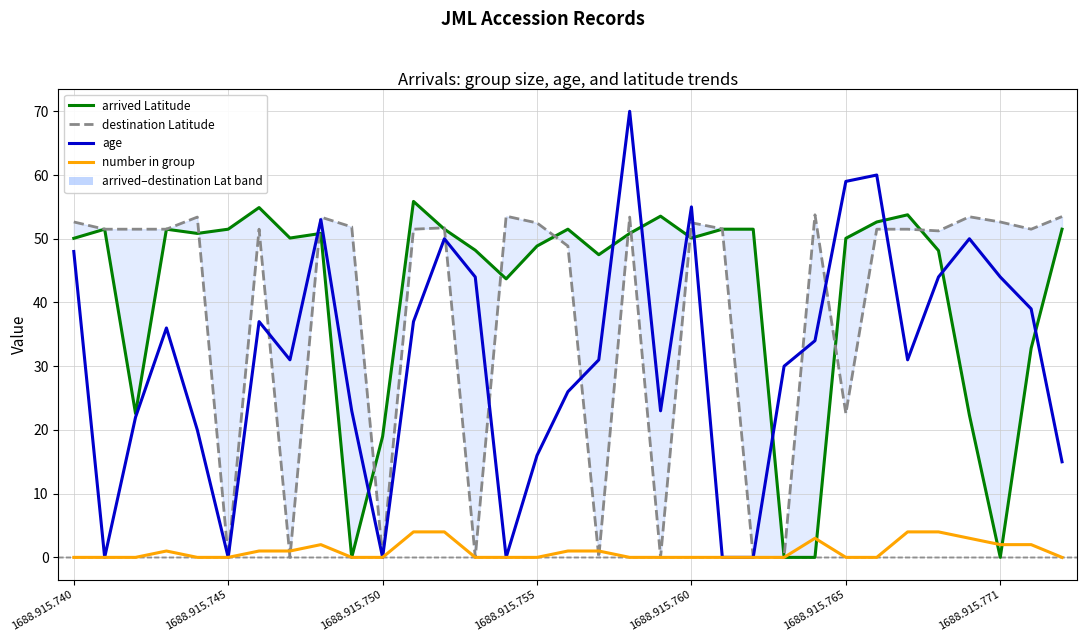

How many values in the age series are below 31?

14